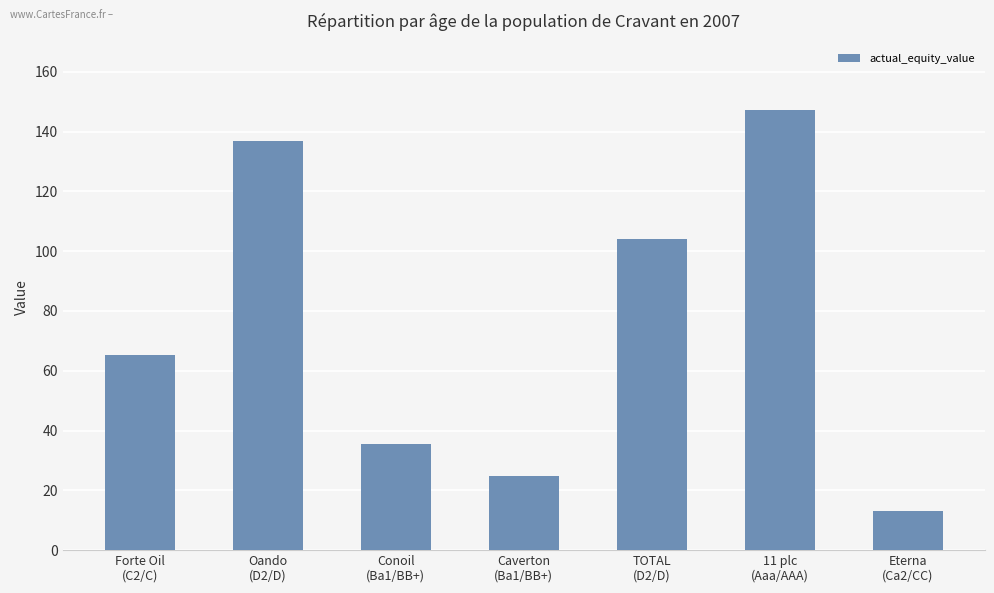

Reading left to right, extract all data points from this chart.

65.2	137.0	35.5	24.7	104.0	147.3	13.0